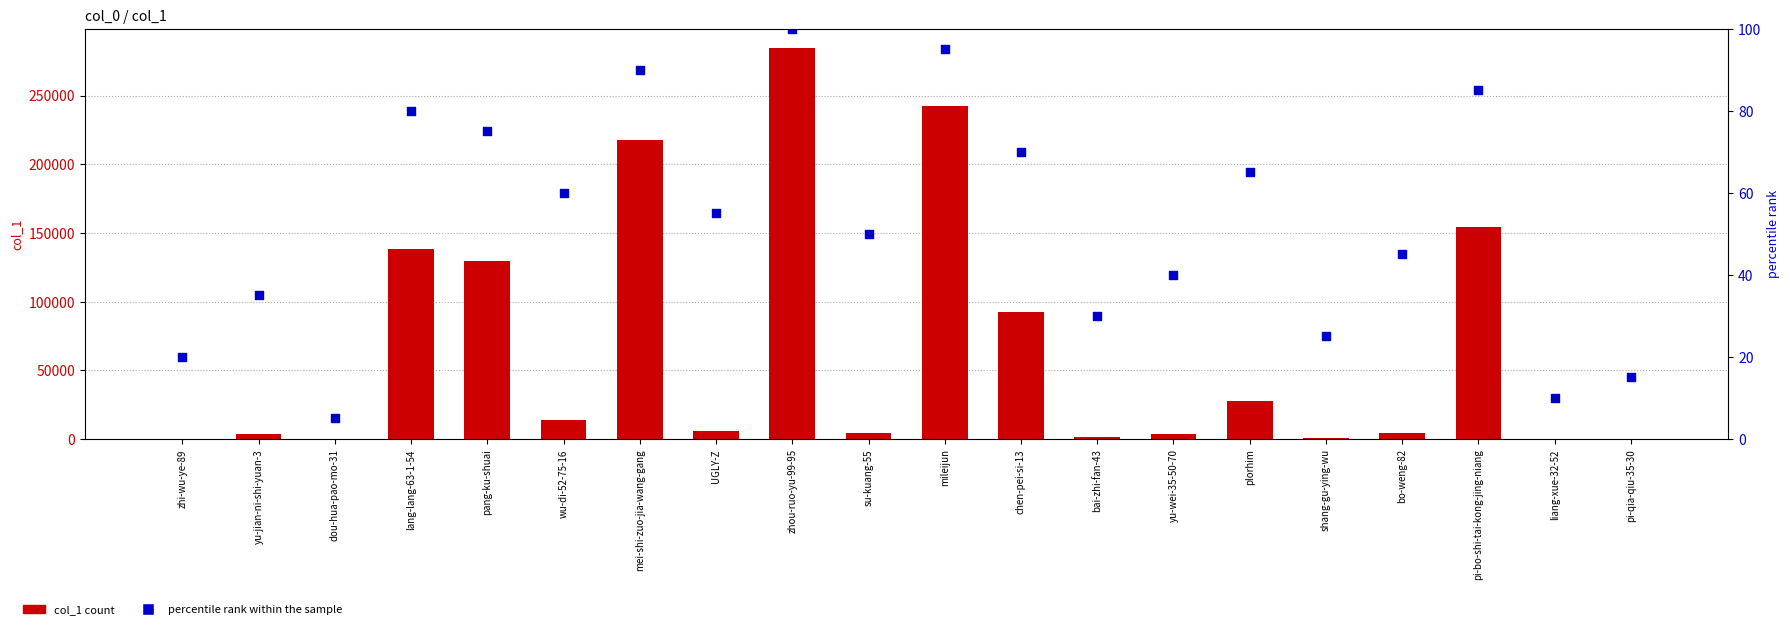

What are all the series names shown in the legend?

col_1, percentile rank within the sample